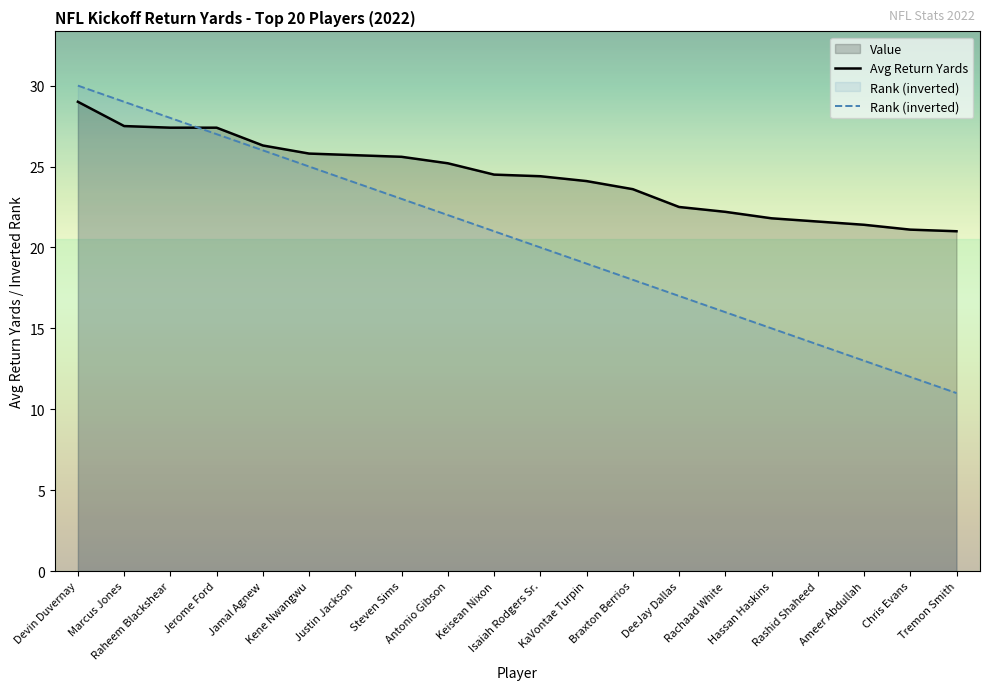

What is the difference between the highest and lowest values at Jerome Ford?

0.4